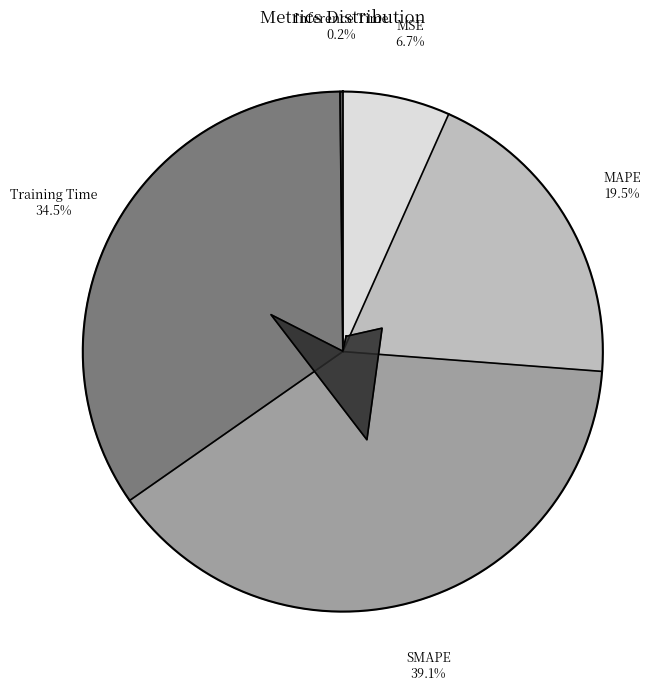

What portion of the pie excludes Inference Time?

99.8%